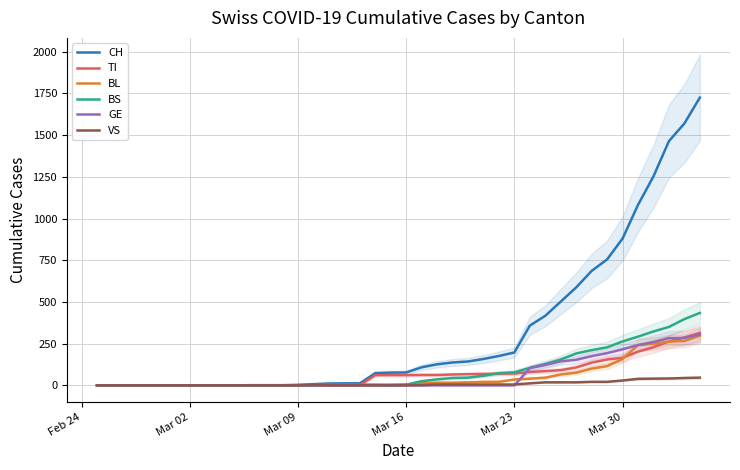

What is the highest value of the BL series?

298